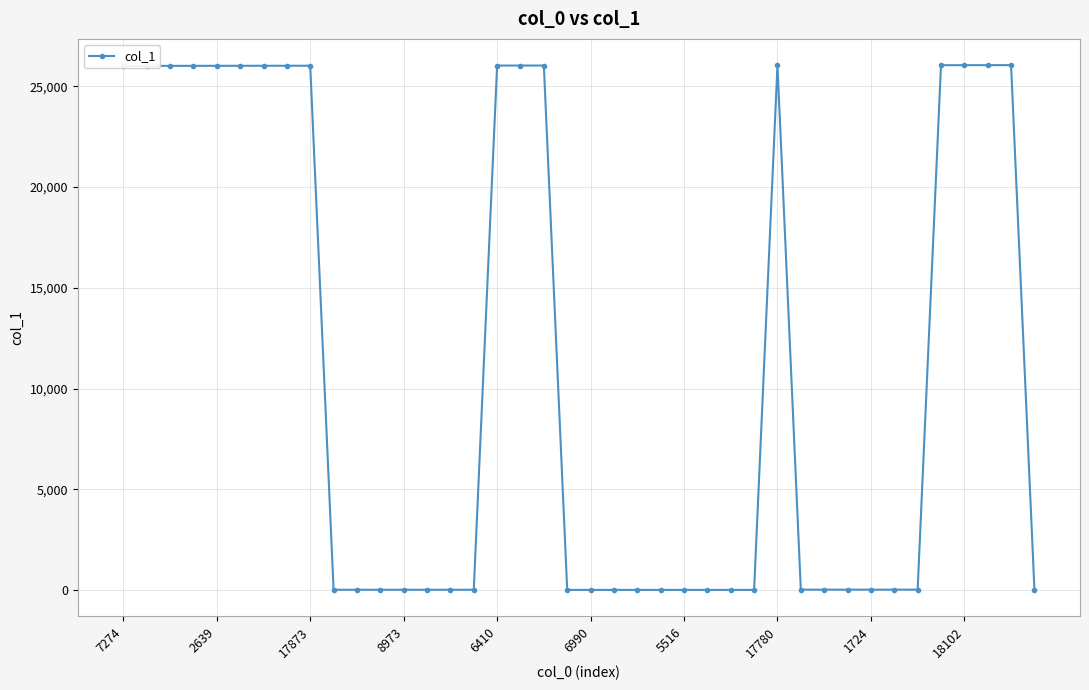

What is the maximum value shown in the chart?

26047